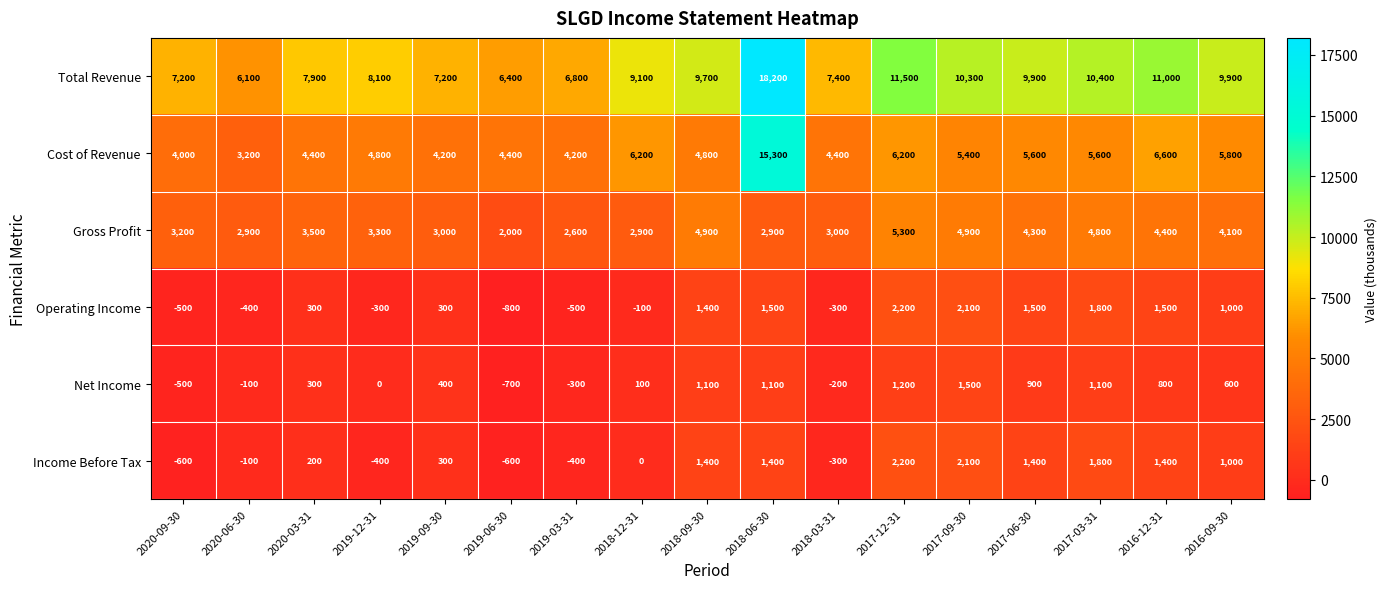

Which series changed the most between 2020-06-30 and 2017-06-30?

Total Revenue